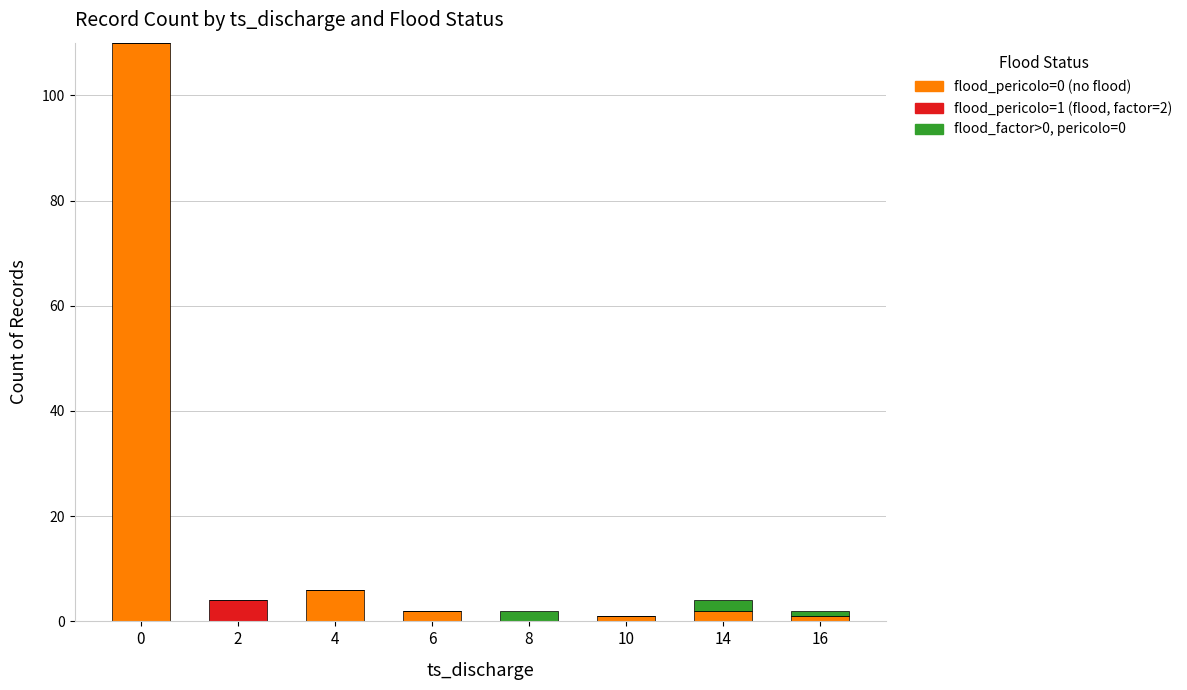

Reading left to right, transcribe the values for flood_pericolo=0 (no flood).

0=110	2=0	4=6	6=2	8=0	10=1	14=2	16=1